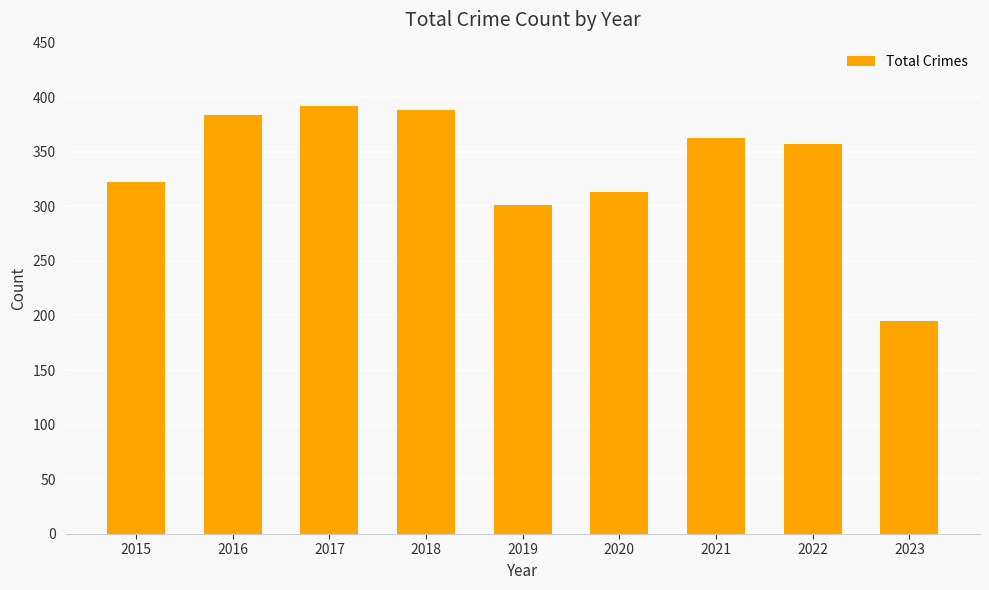

What is the average value?

335